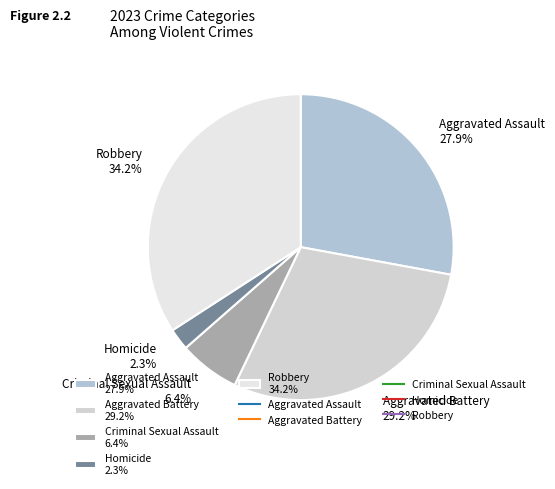

Does any single category account for the majority?

No